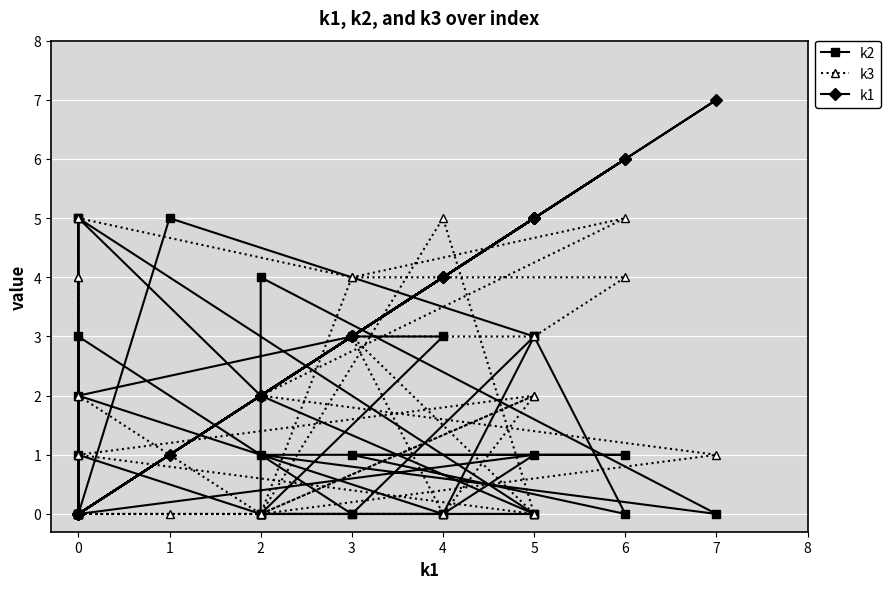

Reading left to right, transcribe all the data shown in this chart.

k2: 0	5	3	0	0	0	3	0	0	1	0	2	3	3	0	4	0	1	1	1	0	3	0	0	5	0	5	2	0	0	1	0
k3: 0	0	0	5	0	4	5	4	1	2	0	0	3	0	0	0	1	2	5	4	4	3	3	0	1	4	0	0	2	0	2	0
k1: 0	1	5	4	2	3	0	0	0	5	4	0	3	4	2	2	7	2	6	3	6	5	3	5	0	0	0	2	5	2	0	0